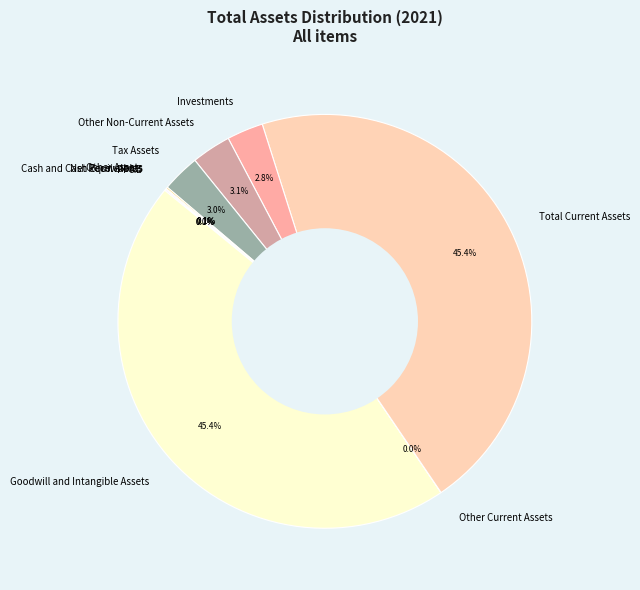

Does any single category account for the majority?

No